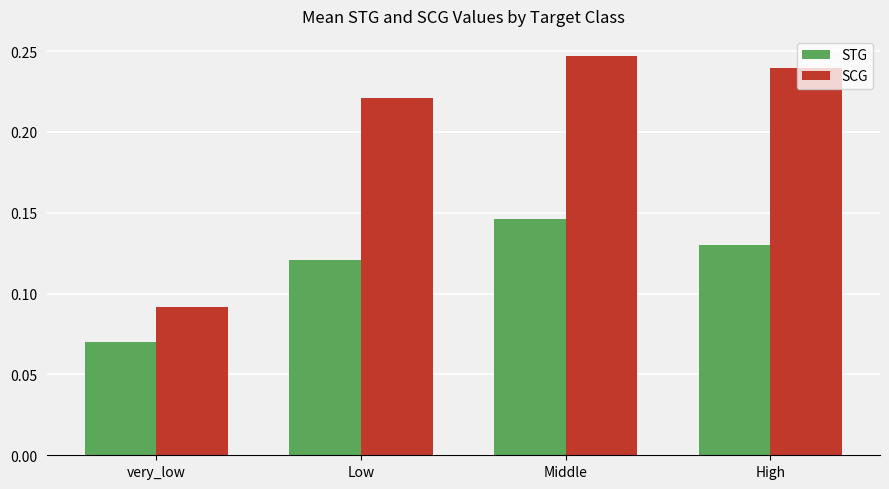

Rank the series by their maximum value, from lowest to highest.

STG, SCG